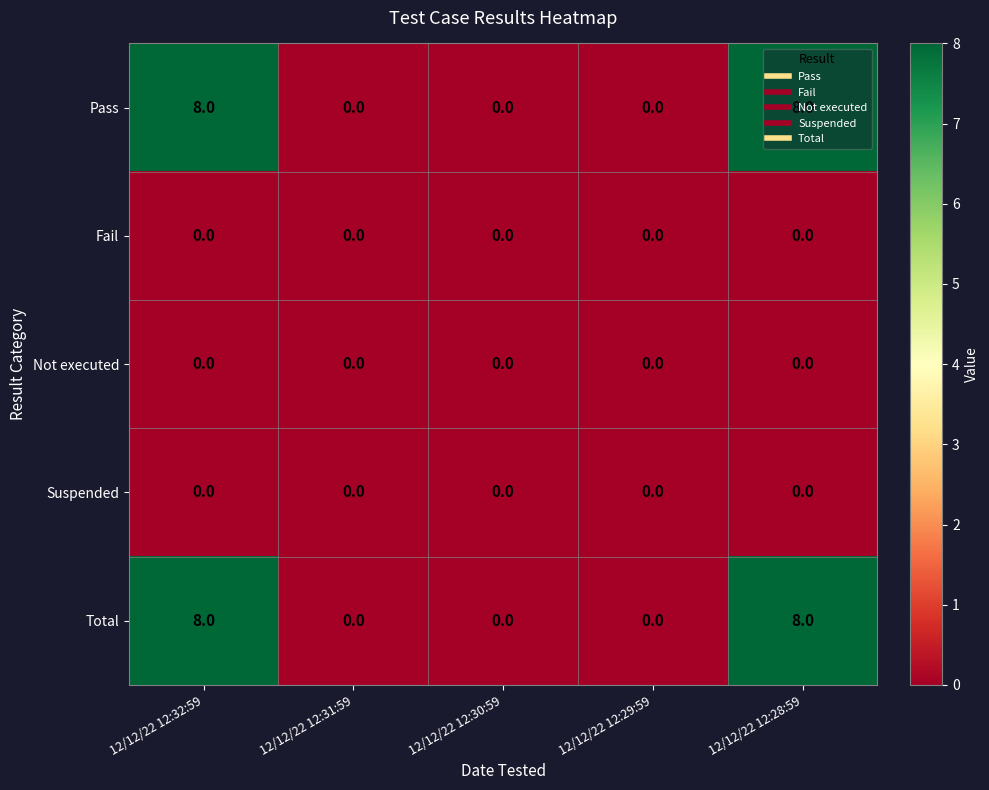

Is it true that Pass equals -3 at 12/12/22 12:30:59?

False